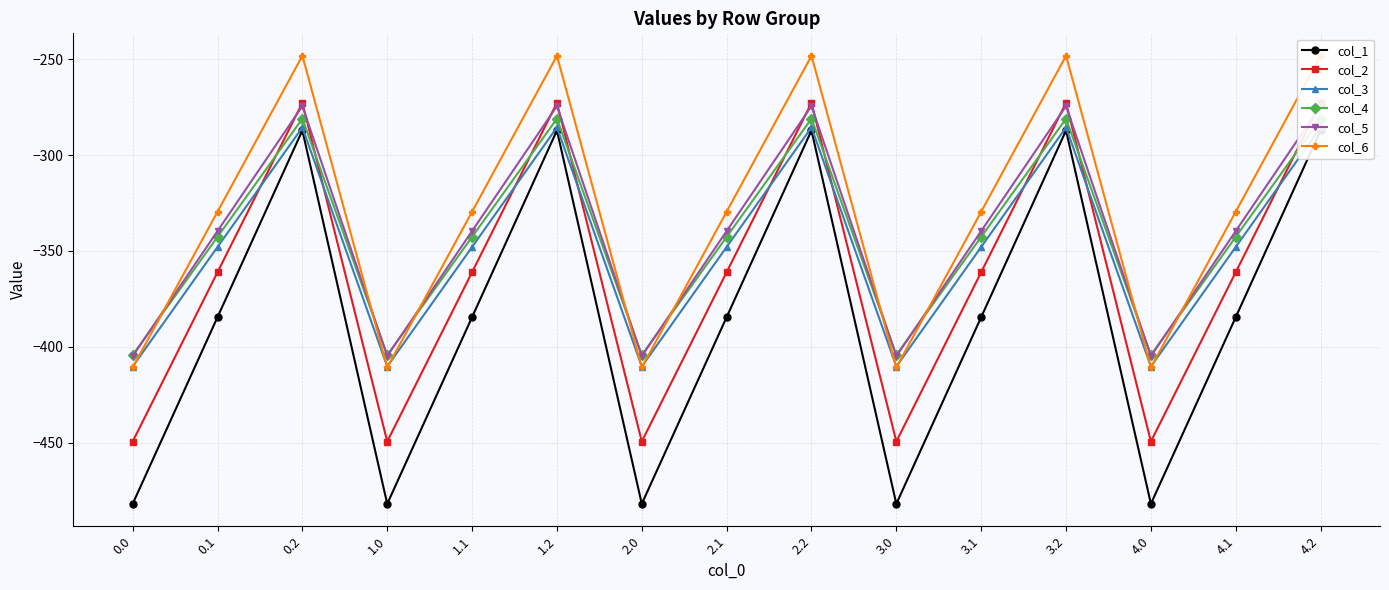

At which label does col_5 first exceed -339?

0.2